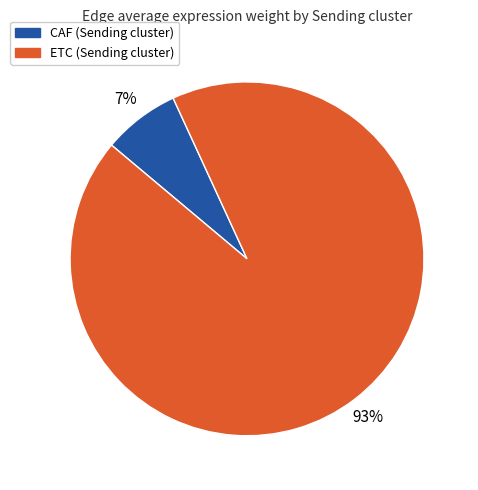

Which slice is the largest?

ETC